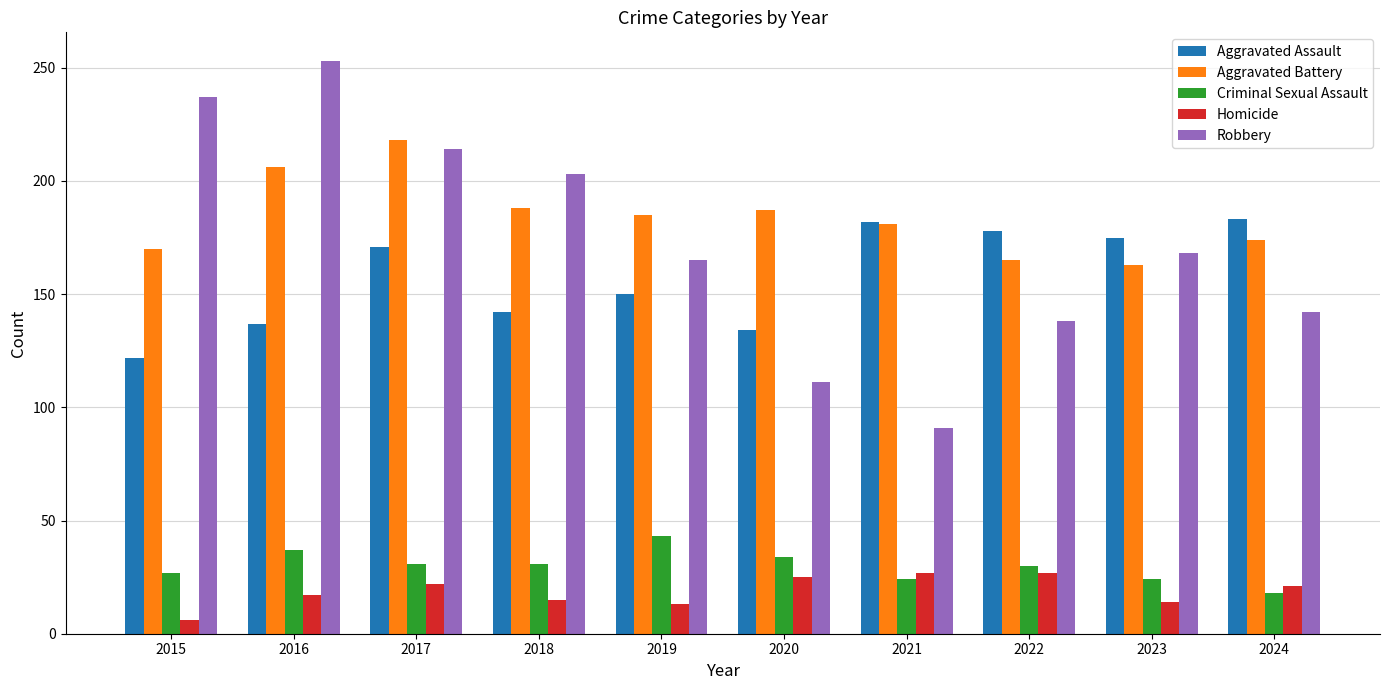

Where does the Robbery series first go above 168?

2015